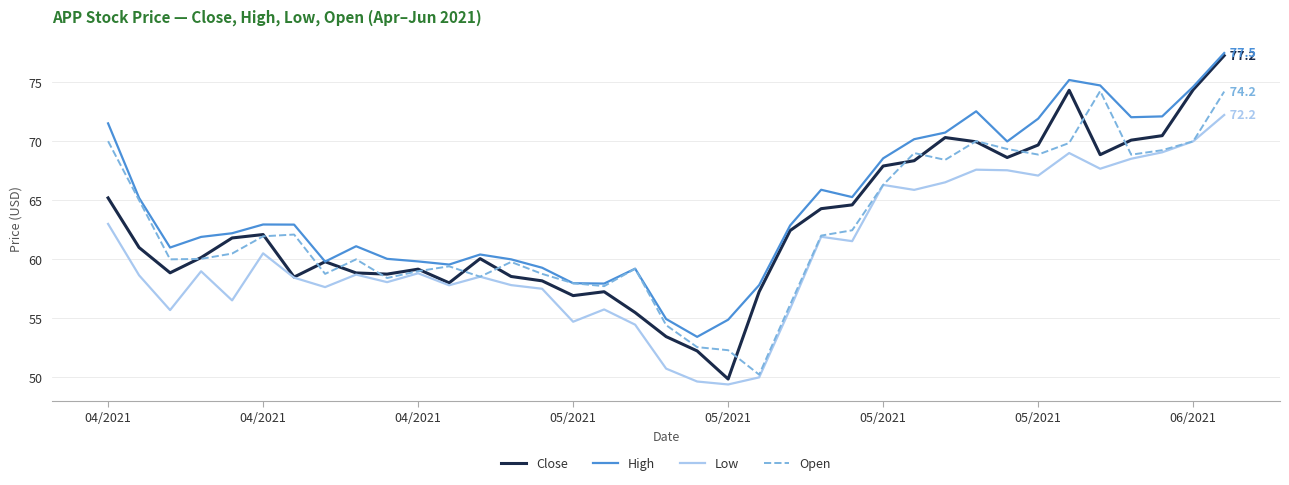

What is the smallest value displayed?

49.4